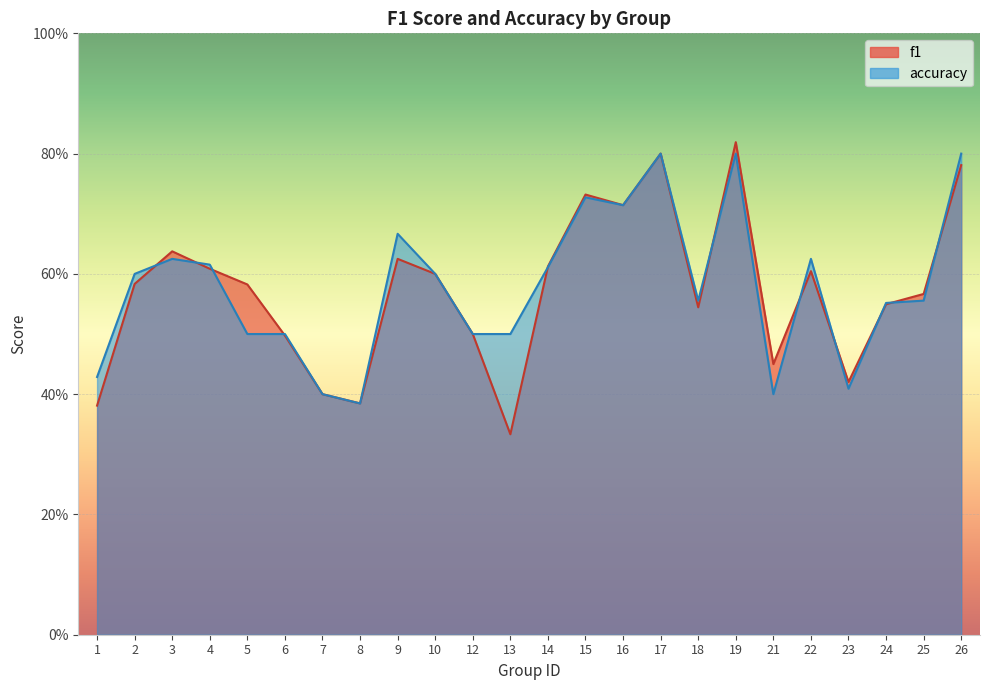

Reading right to left, list all the values displayed in this chart.

f1: 26=0.8	25=0.6	24=0.5	23=0.4	22=0.6	21=0.5	19=0.8	18=0.5	17=0.8	16=0.7	15=0.7	14=0.6	13=0.3	12=0.5	10=0.6	9=0.6	8=0.4	7=0.4	6=0.5	5=0.6	4=0.6	3=0.6	2=0.6	1=0.4
accuracy: 26=0.8	25=0.6	24=0.6	23=0.4	22=0.6	21=0.4	19=0.8	18=0.6	17=0.8	16=0.7	15=0.7	14=0.6	13=0.5	12=0.5	10=0.6	9=0.7	8=0.4	7=0.4	6=0.5	5=0.5	4=0.6	3=0.6	2=0.6	1=0.4